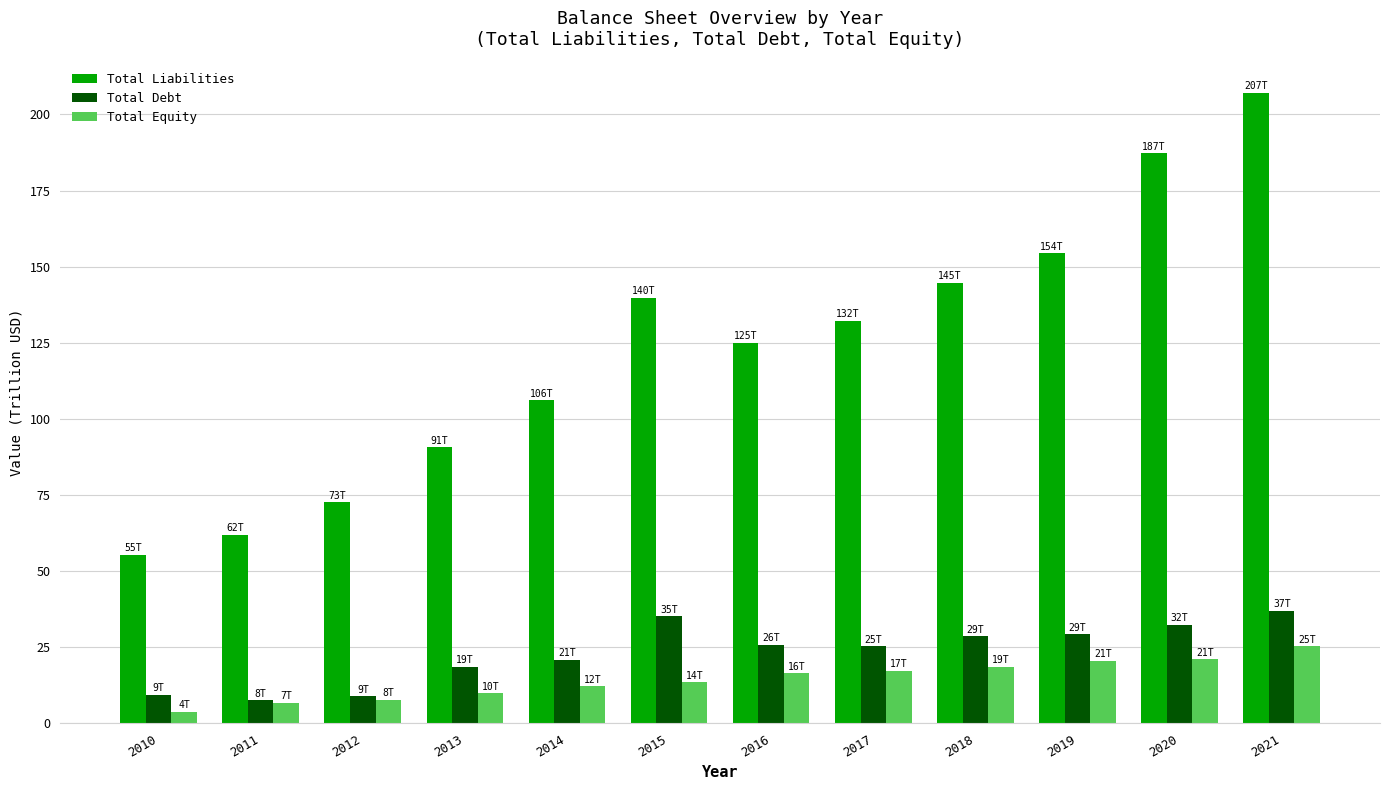

The value of Total Liabilities at 2021 is 207.0. True or false?

True